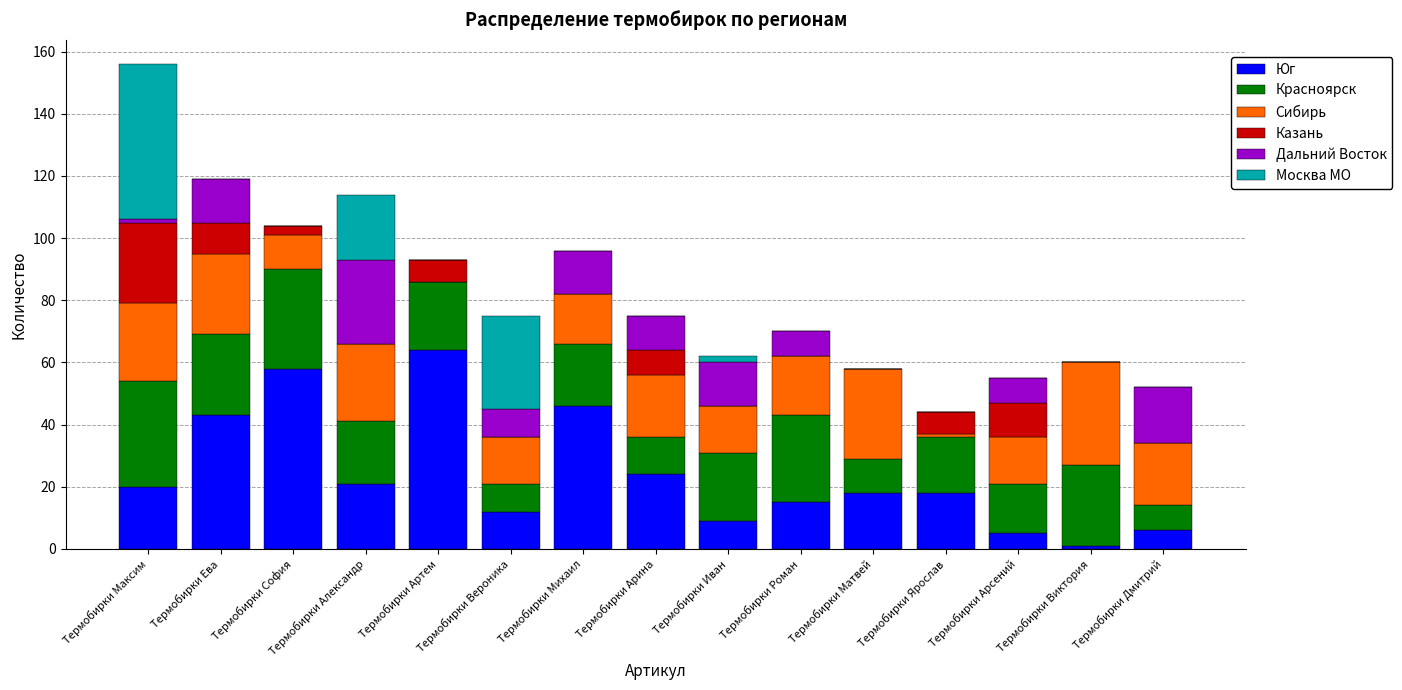

What is the total value across all series at Термобирки Ева?

119